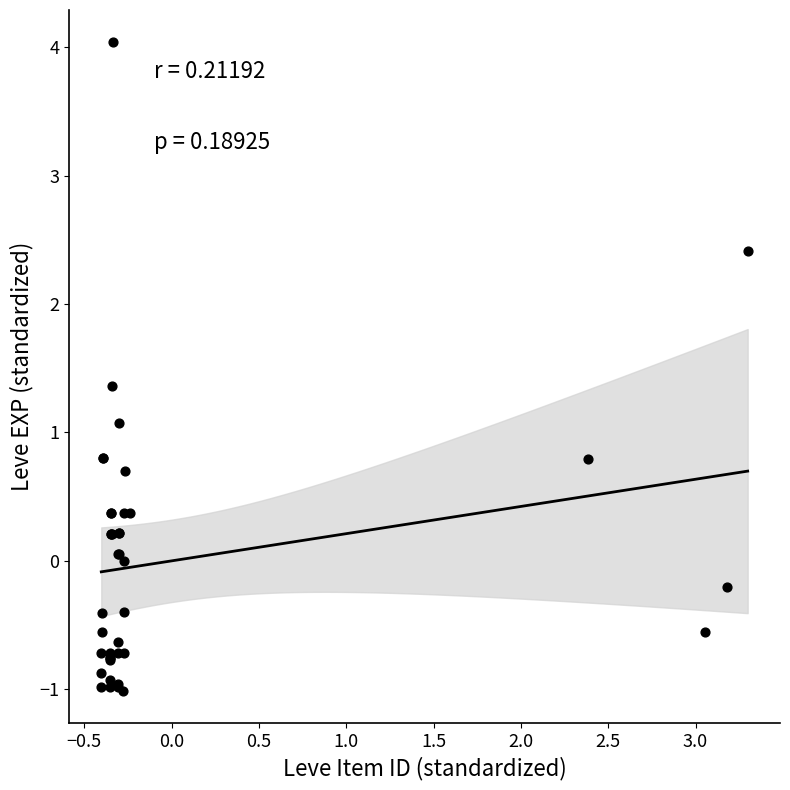

What Y value in the scatter plot is closest to 1?

1.1